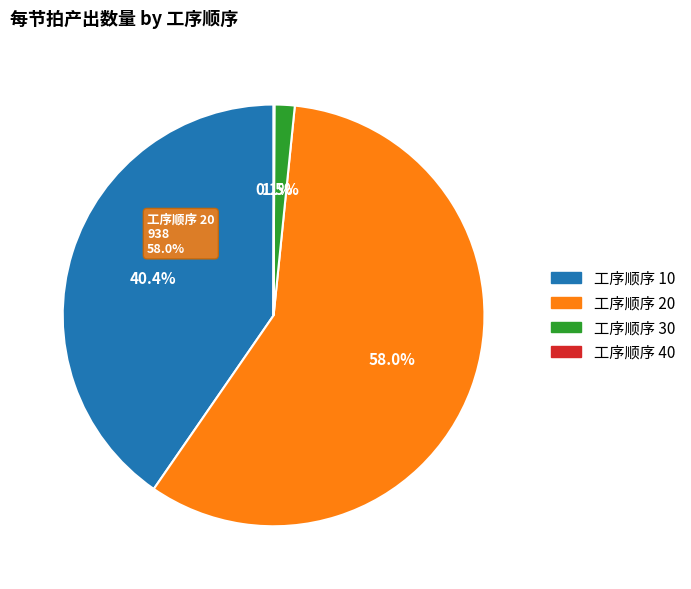

Is there a majority slice in this chart?

No